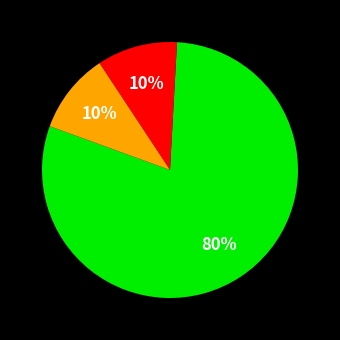

To the nearest percent, what is the average slice percentage?

33%